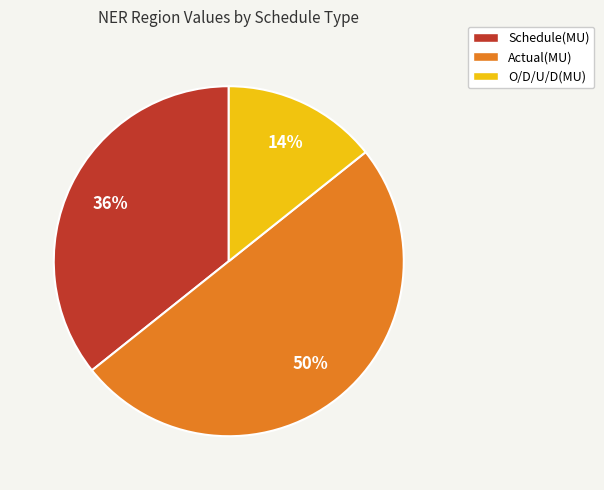

Approximately how many times larger is the value at O/D/U/D(MU) compared to Actual(MU)?

0.3